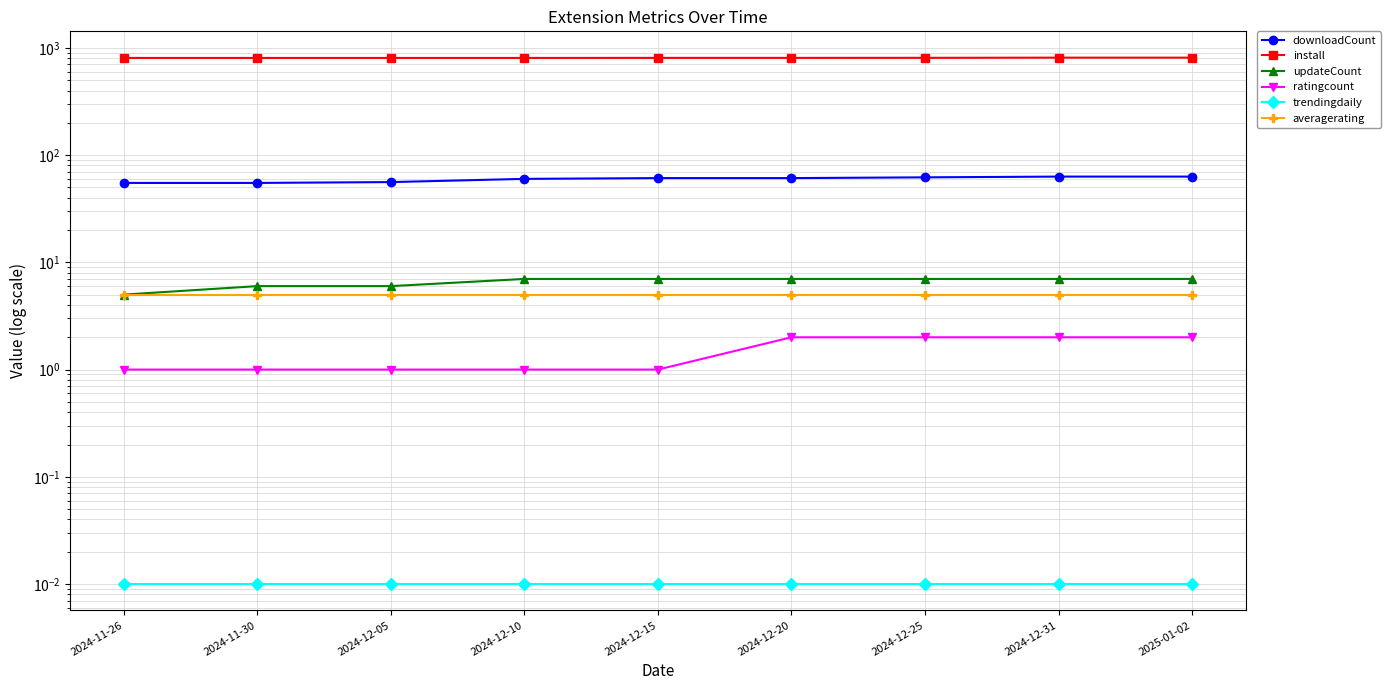

True or false: ratingcount has more than 0 points higher than both neighbors.

False